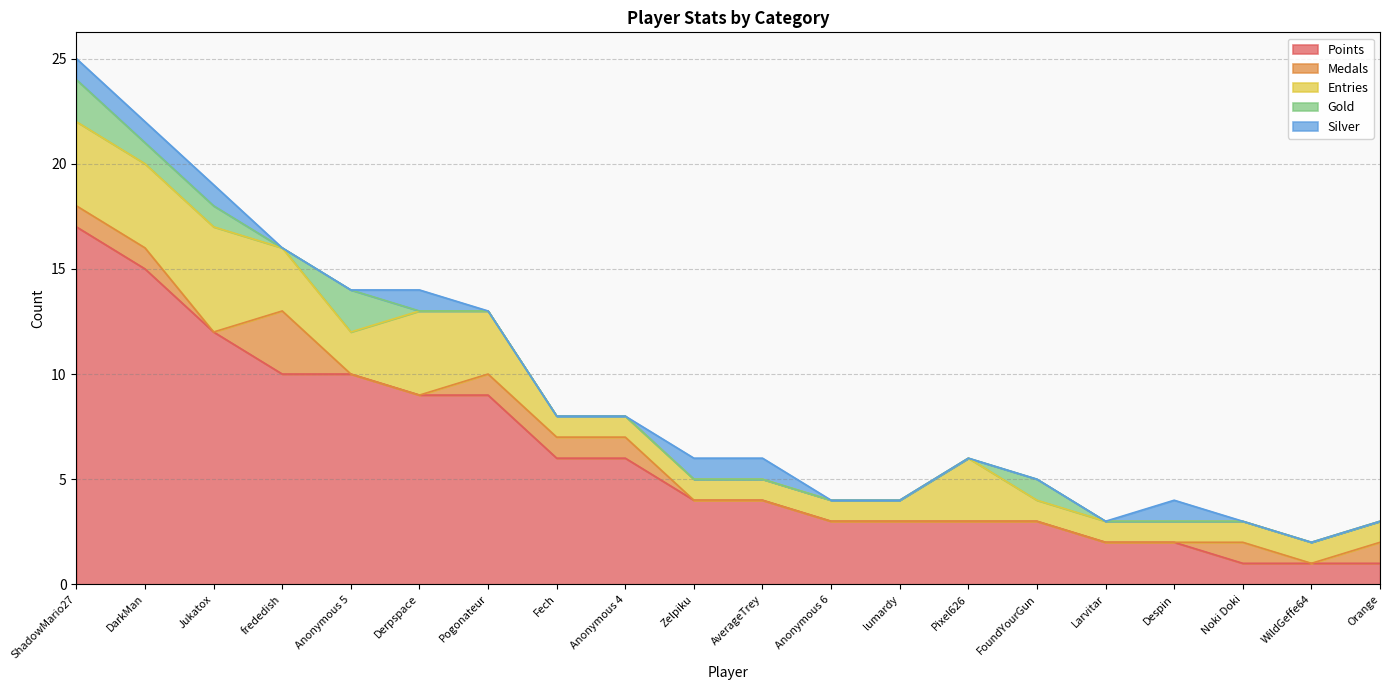

Is the value of Medals at lumardy greater than the value of Silver at Pogonateur?

No